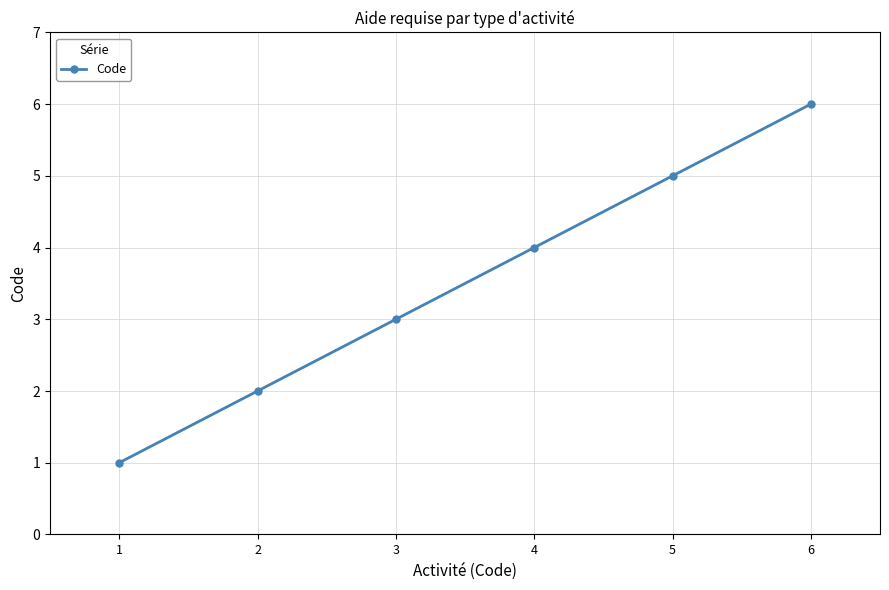

What is the ratio of the value at 6 to the value at 4?

1.5